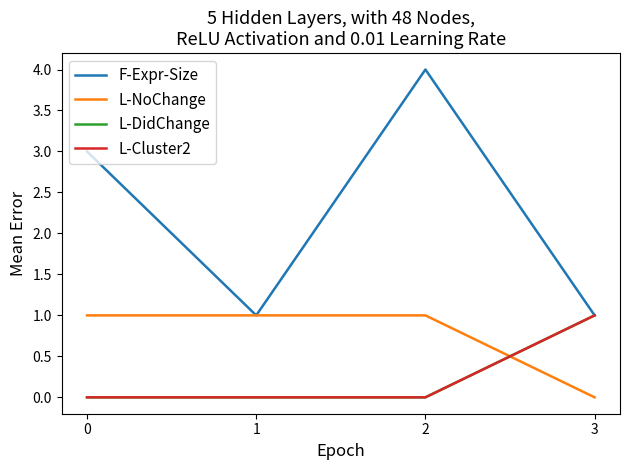

Does the chart display data point markers on the line(s)?

No